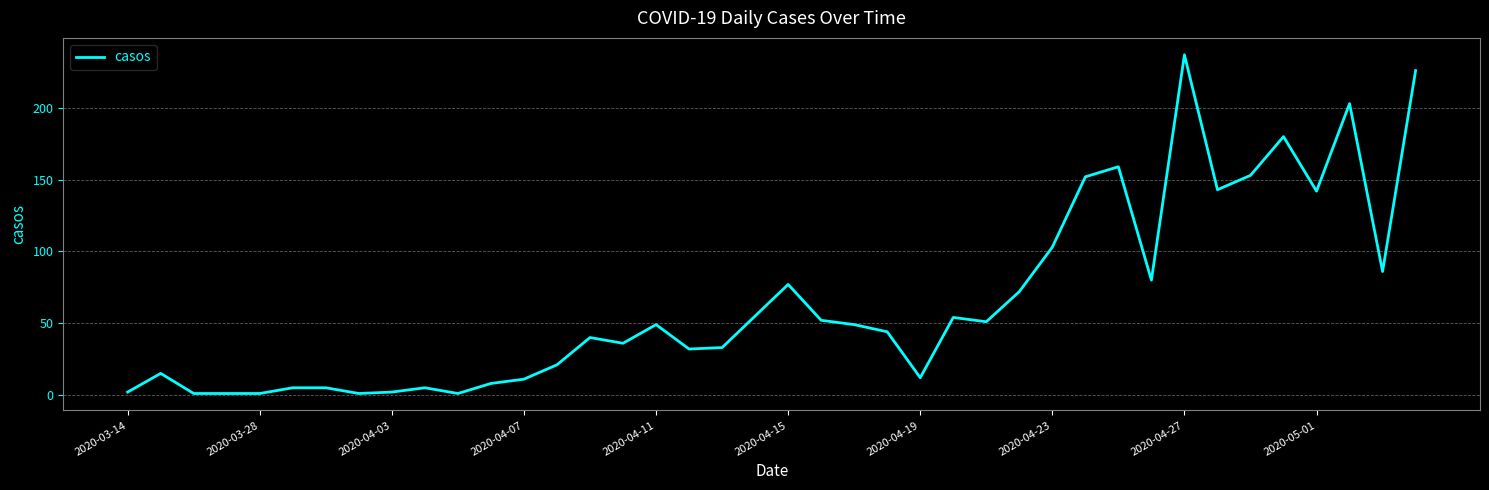

True or false: the data has more than 2 interior local peaks.

True